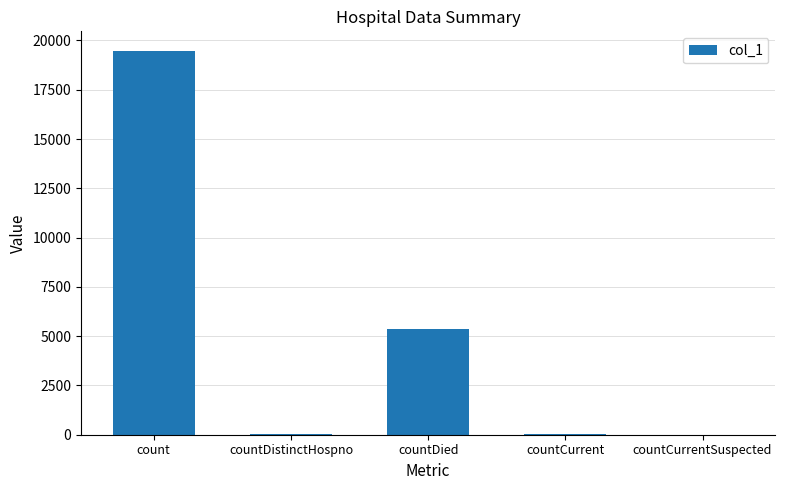

Which label corresponds to the largest value in the chart?

count